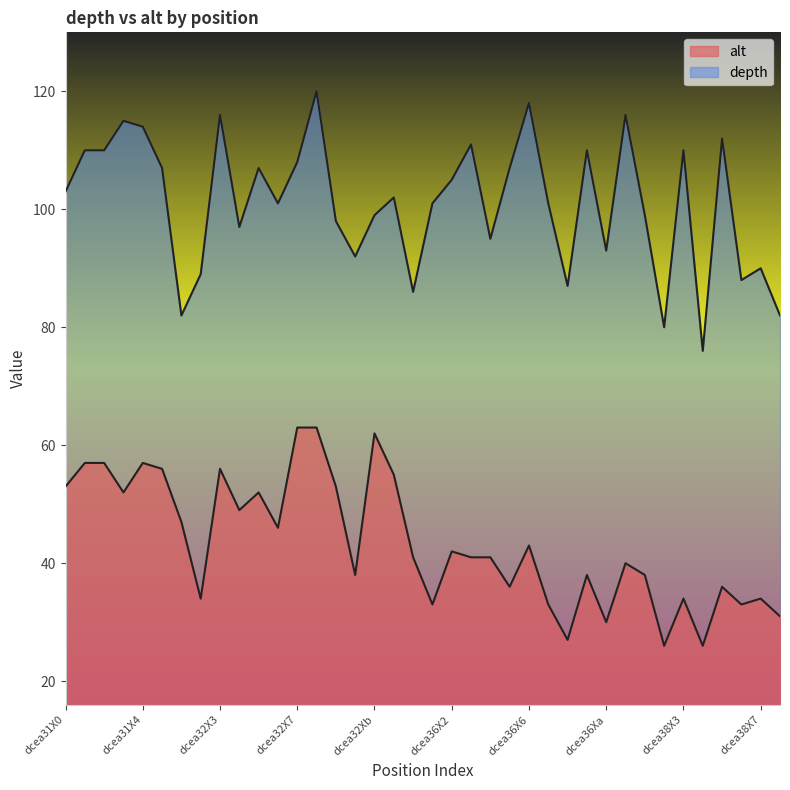

What is the lowest value of the depth series?

76